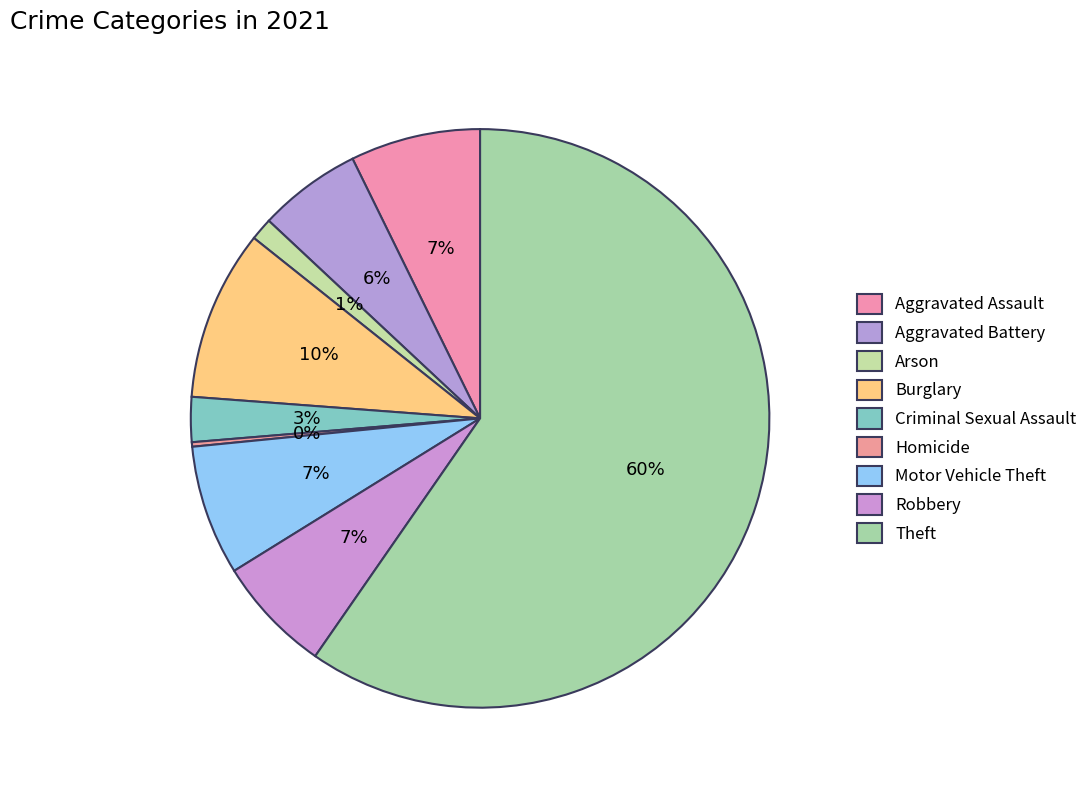

How many segments does this pie chart have?

9